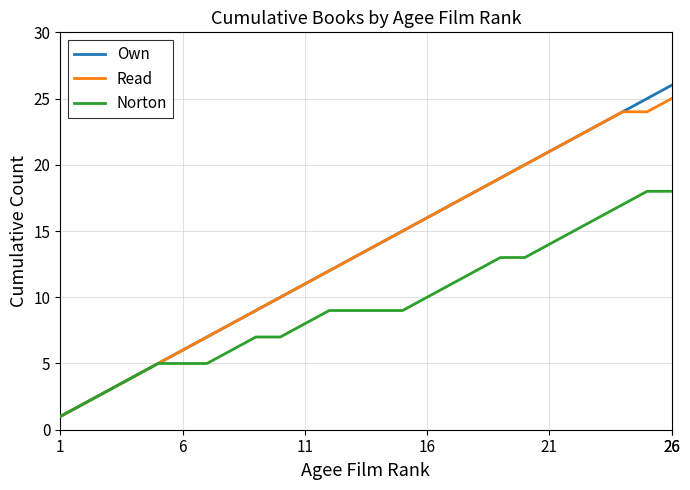

What is the average value of the Norton series?

9